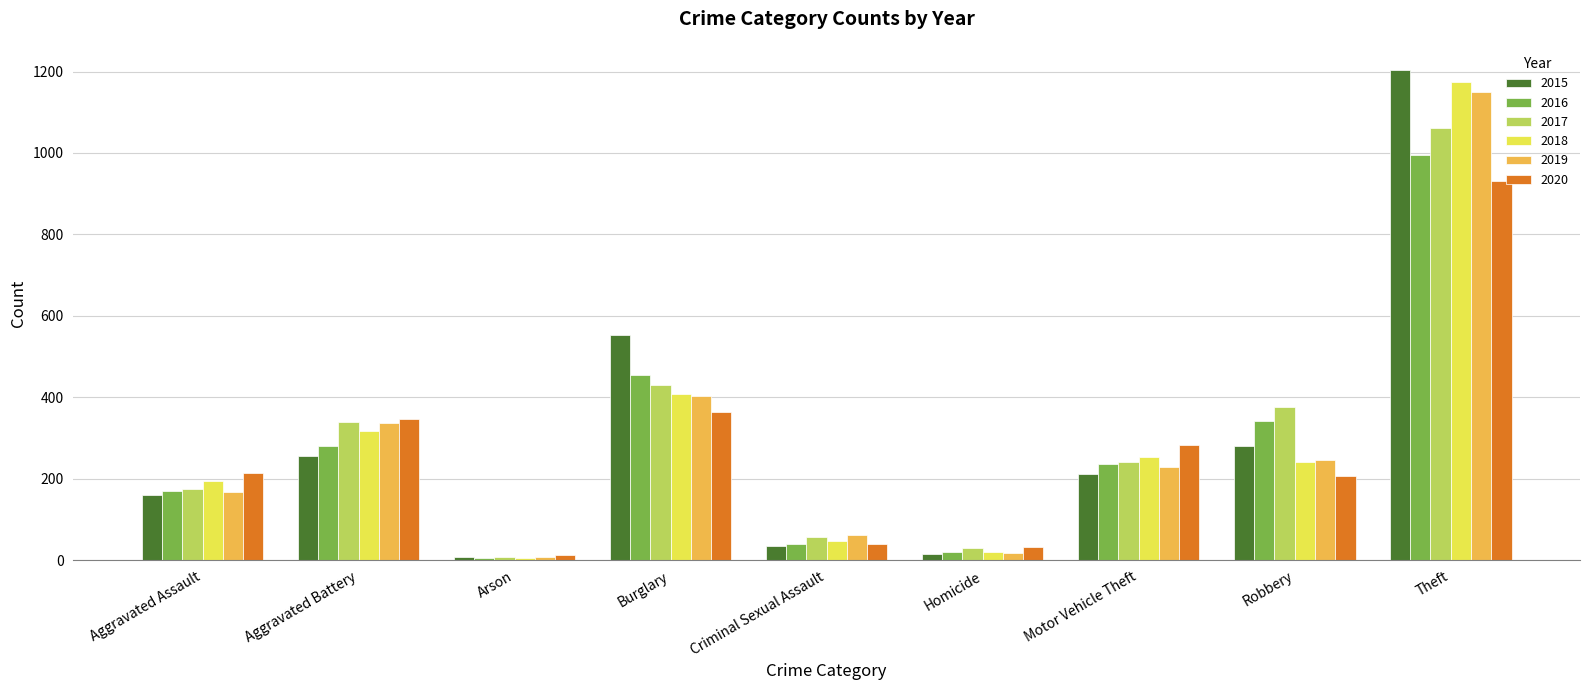

How many bars are there in total?

54